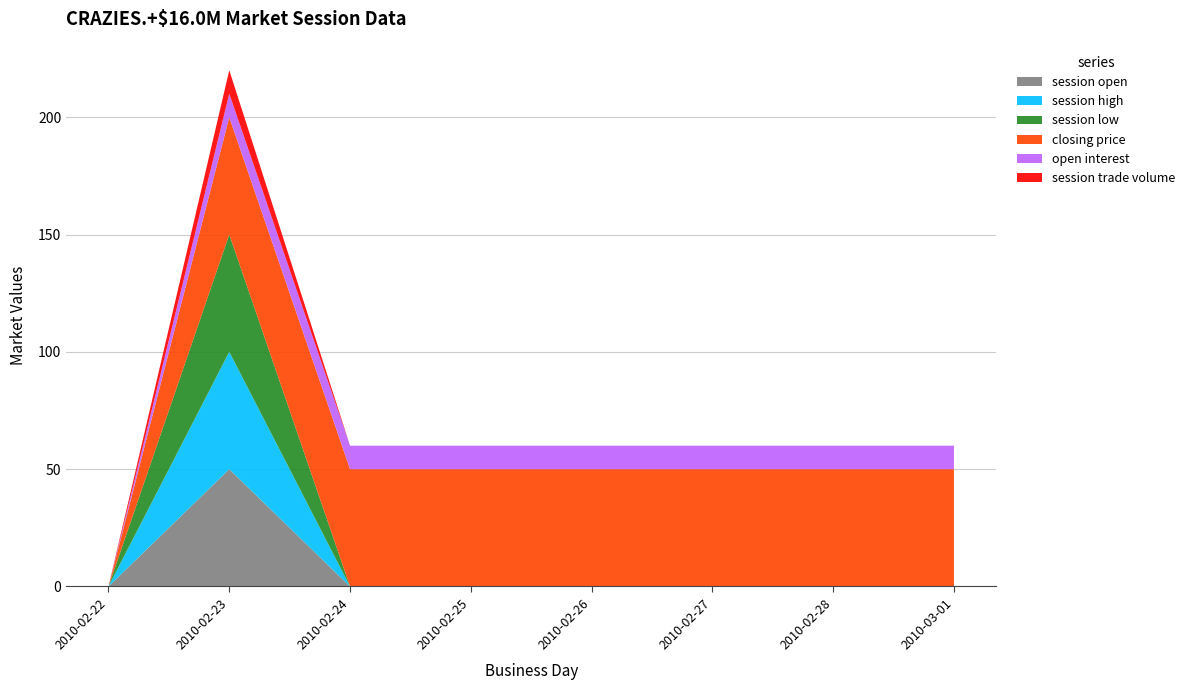

Reading left to right, extract all data points from this chart.

session open: 2010-02-22=0	2010-02-23=50	2010-02-24=0	2010-02-25=0	2010-02-26=0	2010-02-27=0	2010-02-28=0	2010-03-01=0
session high: 2010-02-22=0	2010-02-23=50	2010-02-24=0	2010-02-25=0	2010-02-26=0	2010-02-27=0	2010-02-28=0	2010-03-01=0
session low: 2010-02-22=0	2010-02-23=50	2010-02-24=0	2010-02-25=0	2010-02-26=0	2010-02-27=0	2010-02-28=0	2010-03-01=0
closing price: 2010-02-22=0	2010-02-23=50	2010-02-24=50	2010-02-25=50	2010-02-26=50	2010-02-27=50	2010-02-28=50	2010-03-01=50
open interest: 2010-02-22=0	2010-02-23=10	2010-02-24=10	2010-02-25=10	2010-02-26=10	2010-02-27=10	2010-02-28=10	2010-03-01=10
session trade volume: 2010-02-22=0	2010-02-23=10	2010-02-24=0	2010-02-25=0	2010-02-26=0	2010-02-27=0	2010-02-28=0	2010-03-01=0